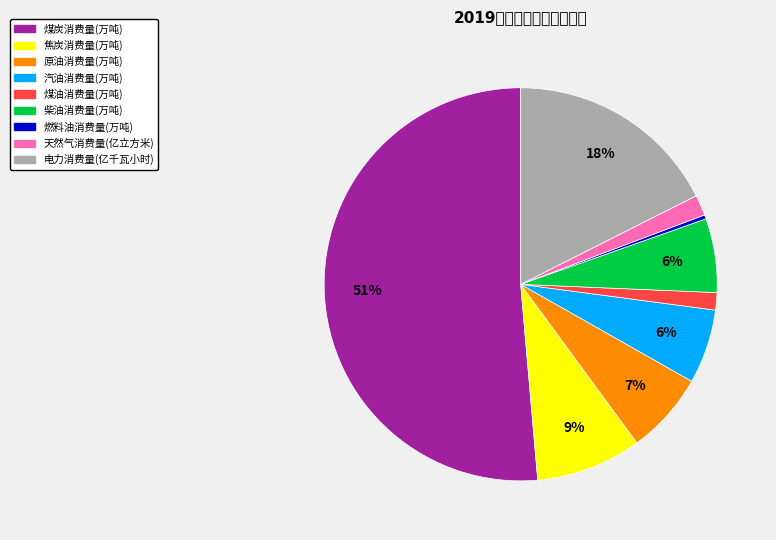

True or false: 煤油消费量(万吨) accounts for 1% of the total.

True